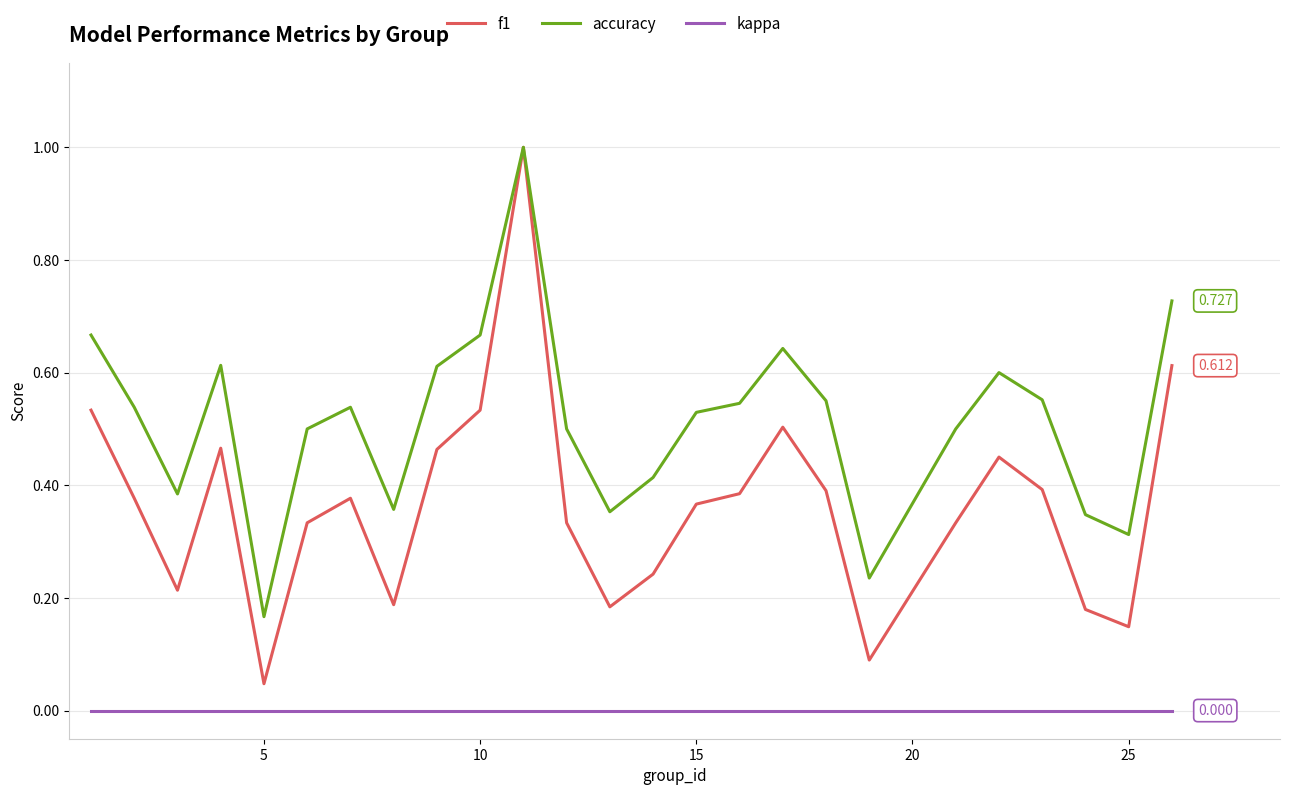

How many distinct data groups are displayed?

3